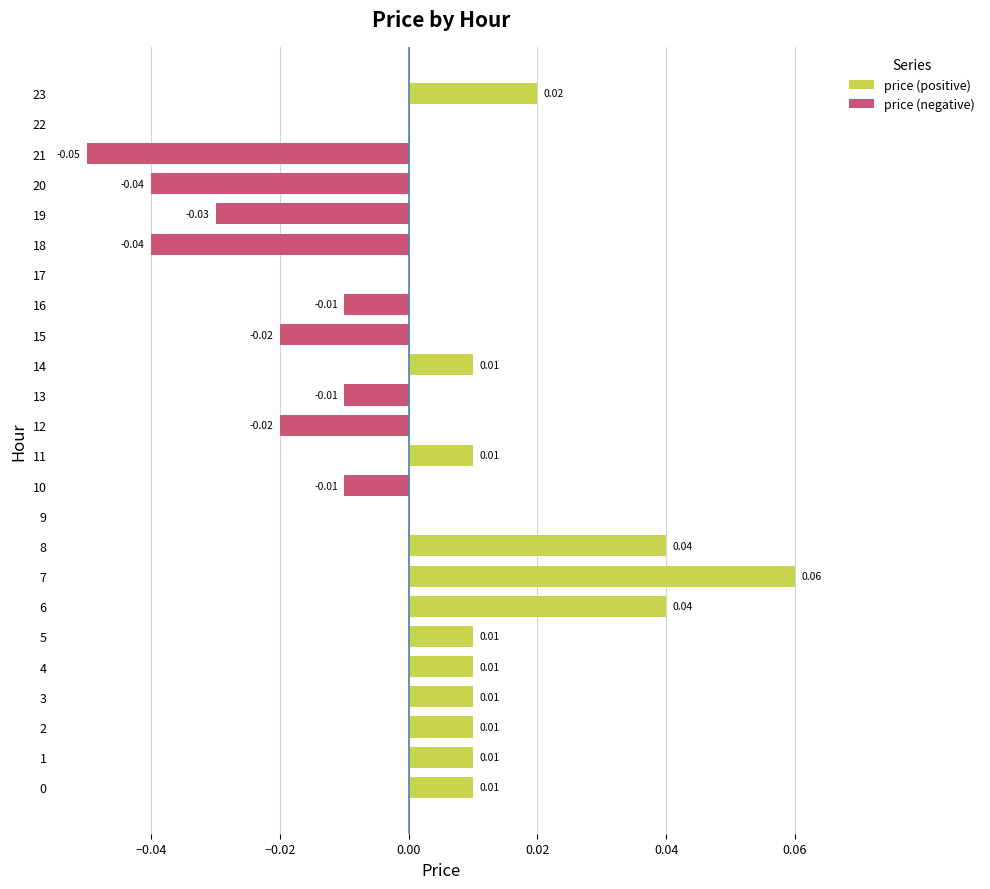

Which series changed the most between 11 and 14?

price (positive)